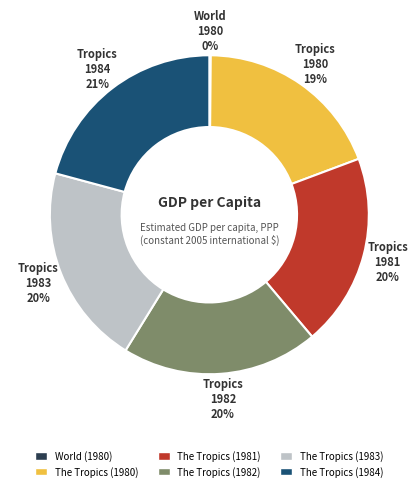

Is The Tropics (1984) the majority of the pie?

No